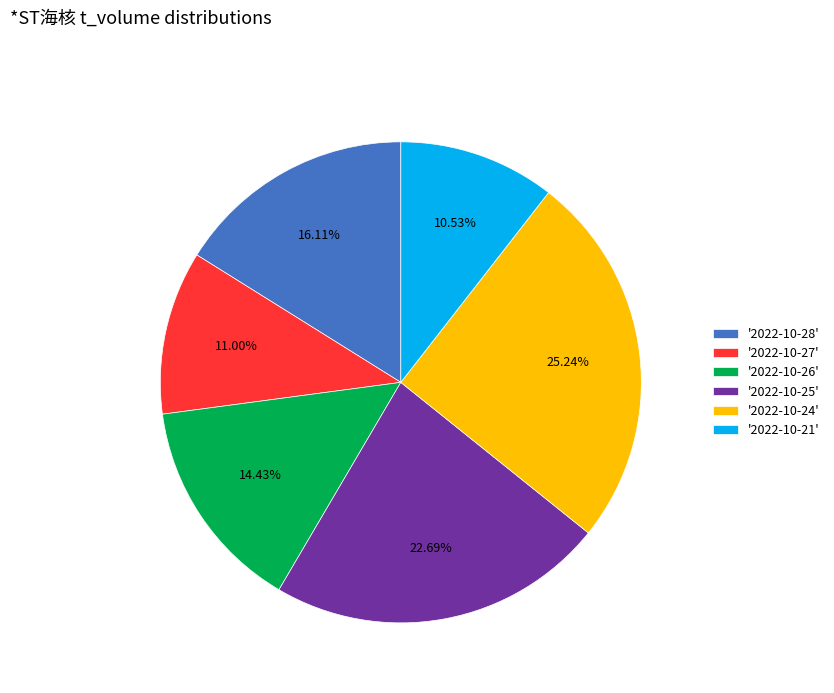

Approximately how many times larger is the value at '2022-10-25' compared to '2022-10-26'?

1.6